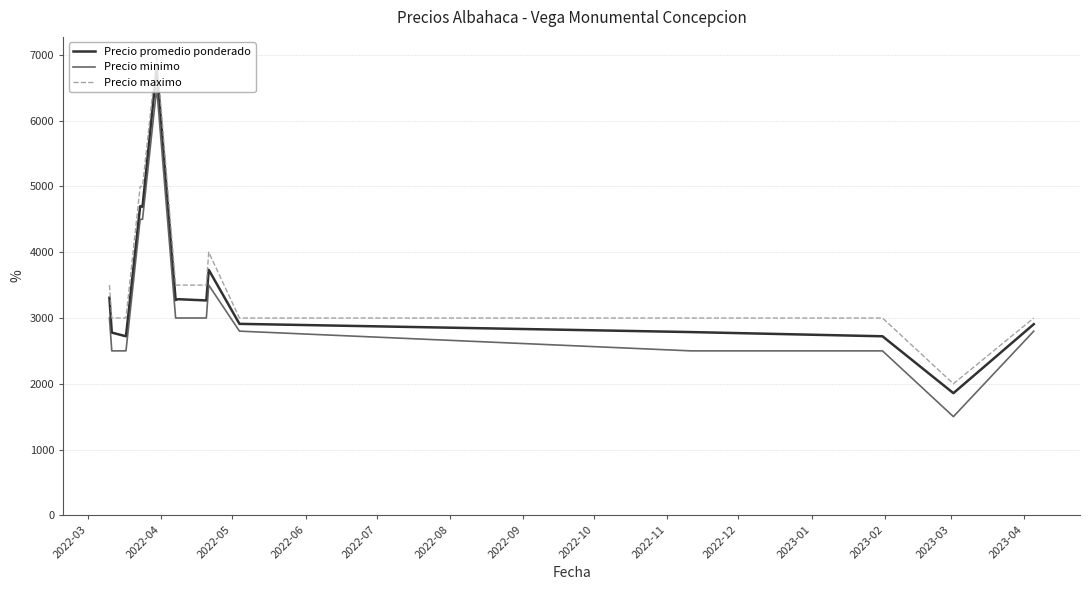

True or false: Precio minimo and Precio maximo cross at least once.

False